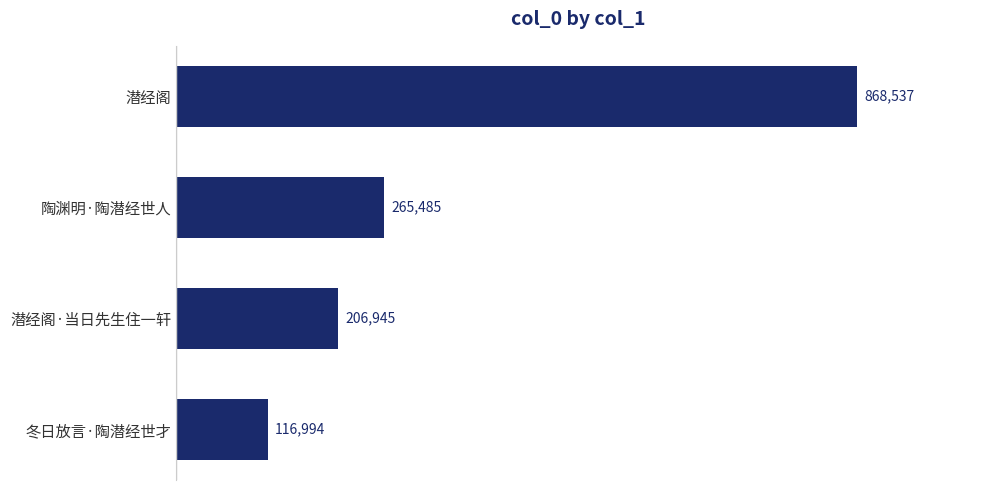

The chart shows a value of 116994 at 冬日放言·陶潜经世才. True or false?

True